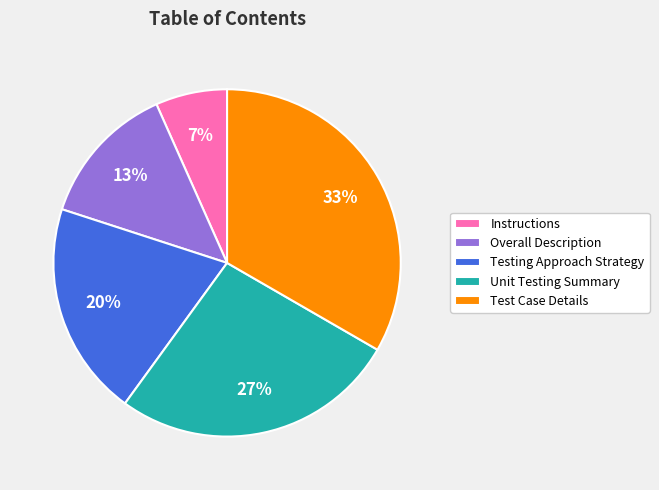

The Overall Description slice represents 13% of the pie. True or false?

True